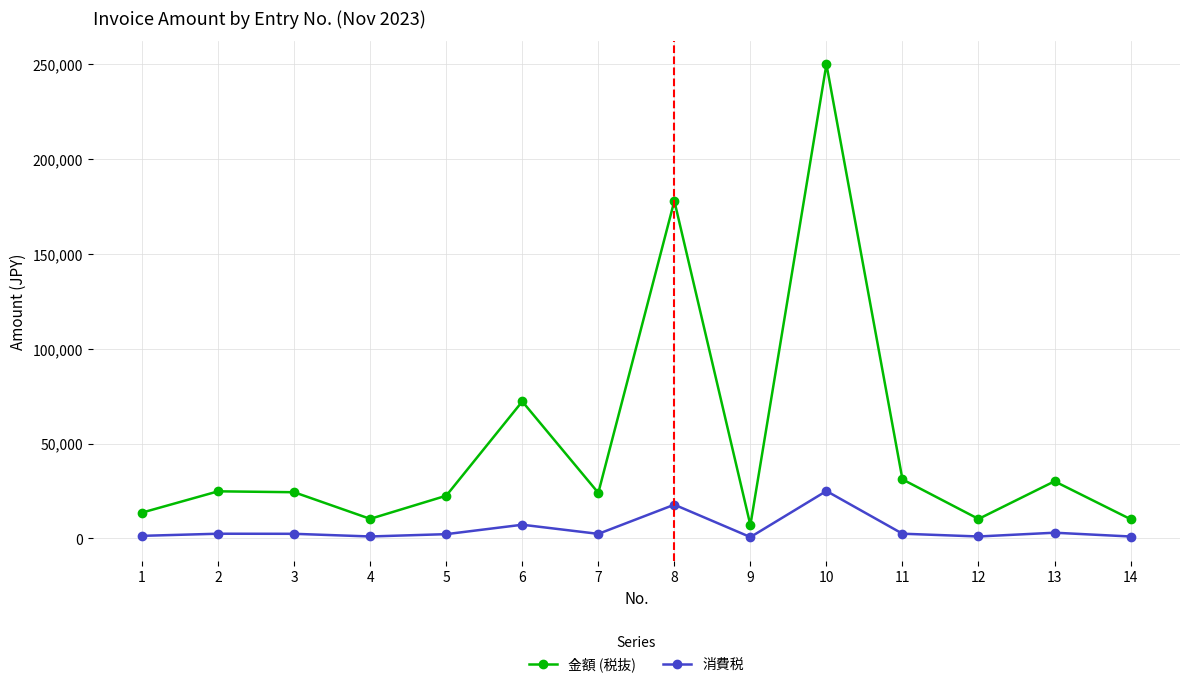

How many data points in 金額 (税抜) are less than 24339?

7